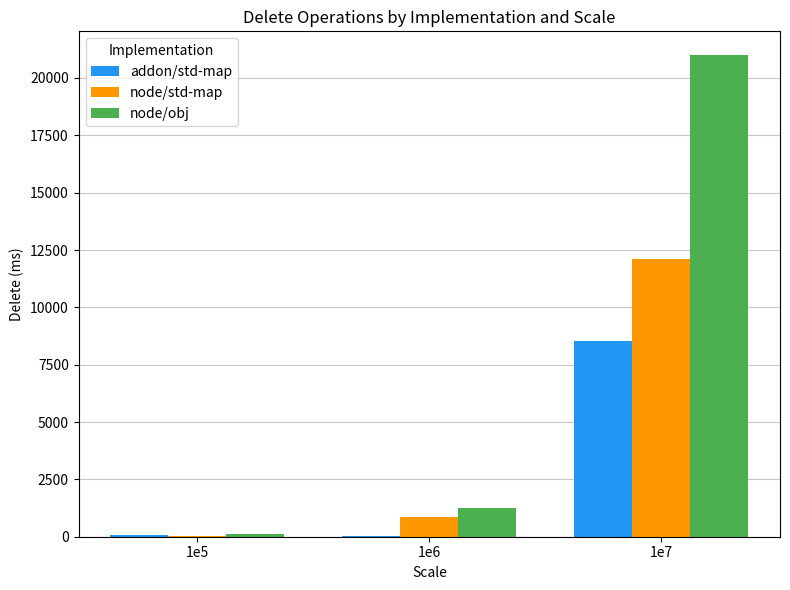

How many series are shown in this chart?

3